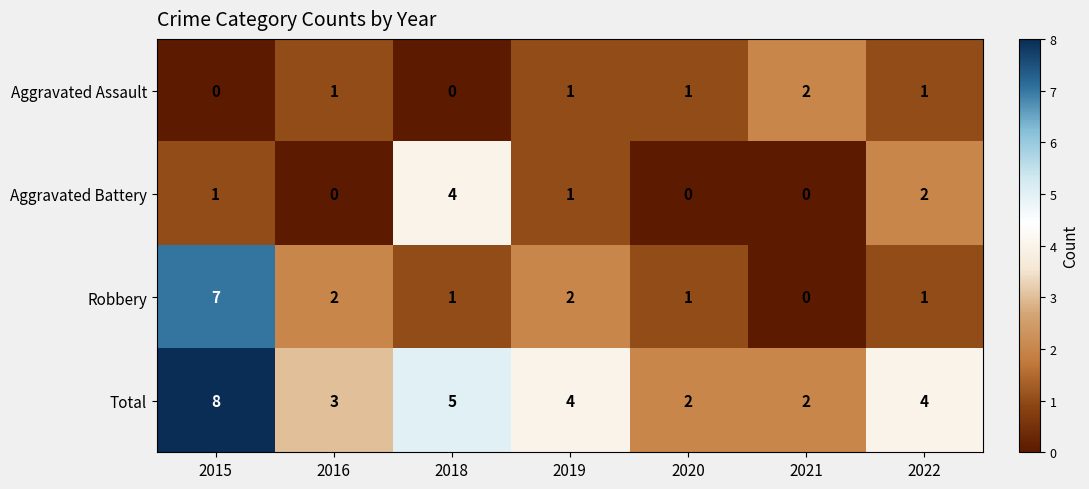

How many categories are shown in the chart?

7